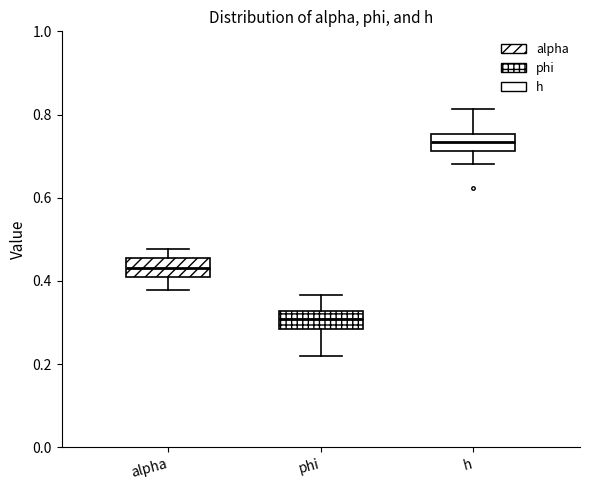

Reading left to right, transcribe this box plot: for each box, give where its median line is, the range the box spans, and where its two whiskers end, as read against the y-axis. The values are not printed on the chart, so give them approximately, as read against the axis.

alpha: median 0.44, box 0.40 to 0.46, whiskers 0.38 to 0.48
phi: median 0.30, box 0.28 to 0.32, whiskers 0.22 to 0.36
h: median 0.74, box 0.72 to 0.76, whiskers 0.68 to 0.82